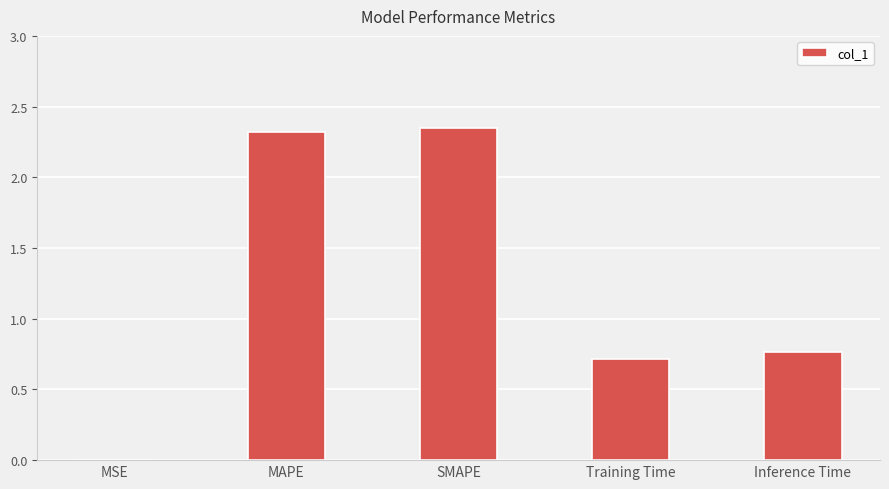

Between Inference Time and SMAPE, which is larger?

SMAPE